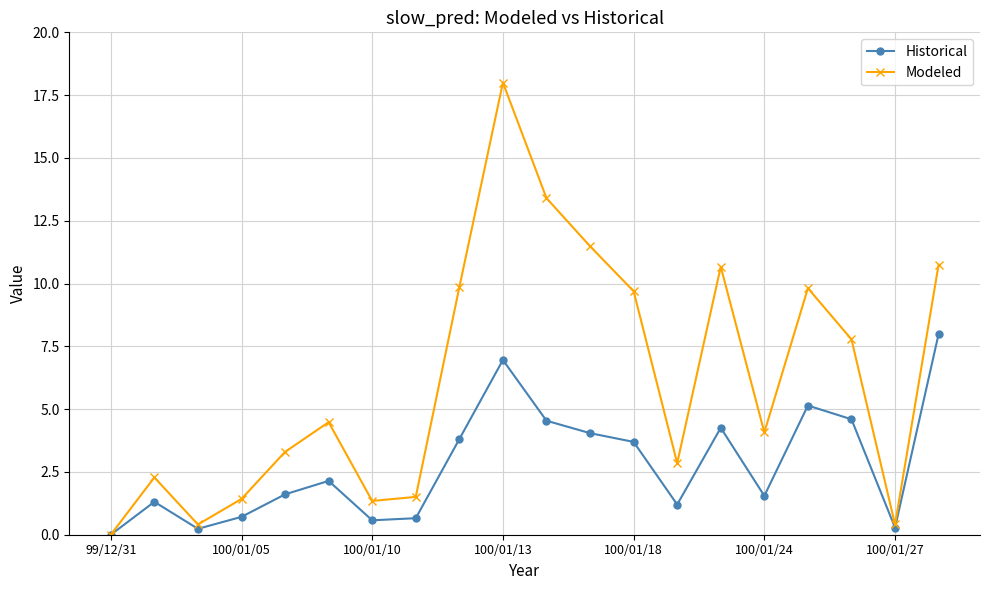

True or false: Modeled has more than 0 points higher than both neighbors.

True